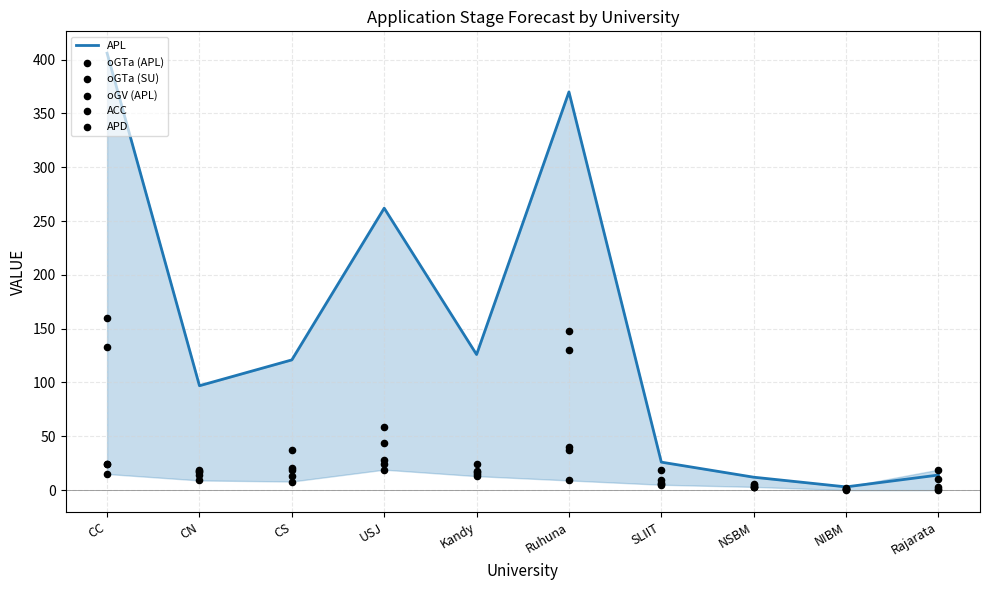

Which series has the largest total across all categories?

APL